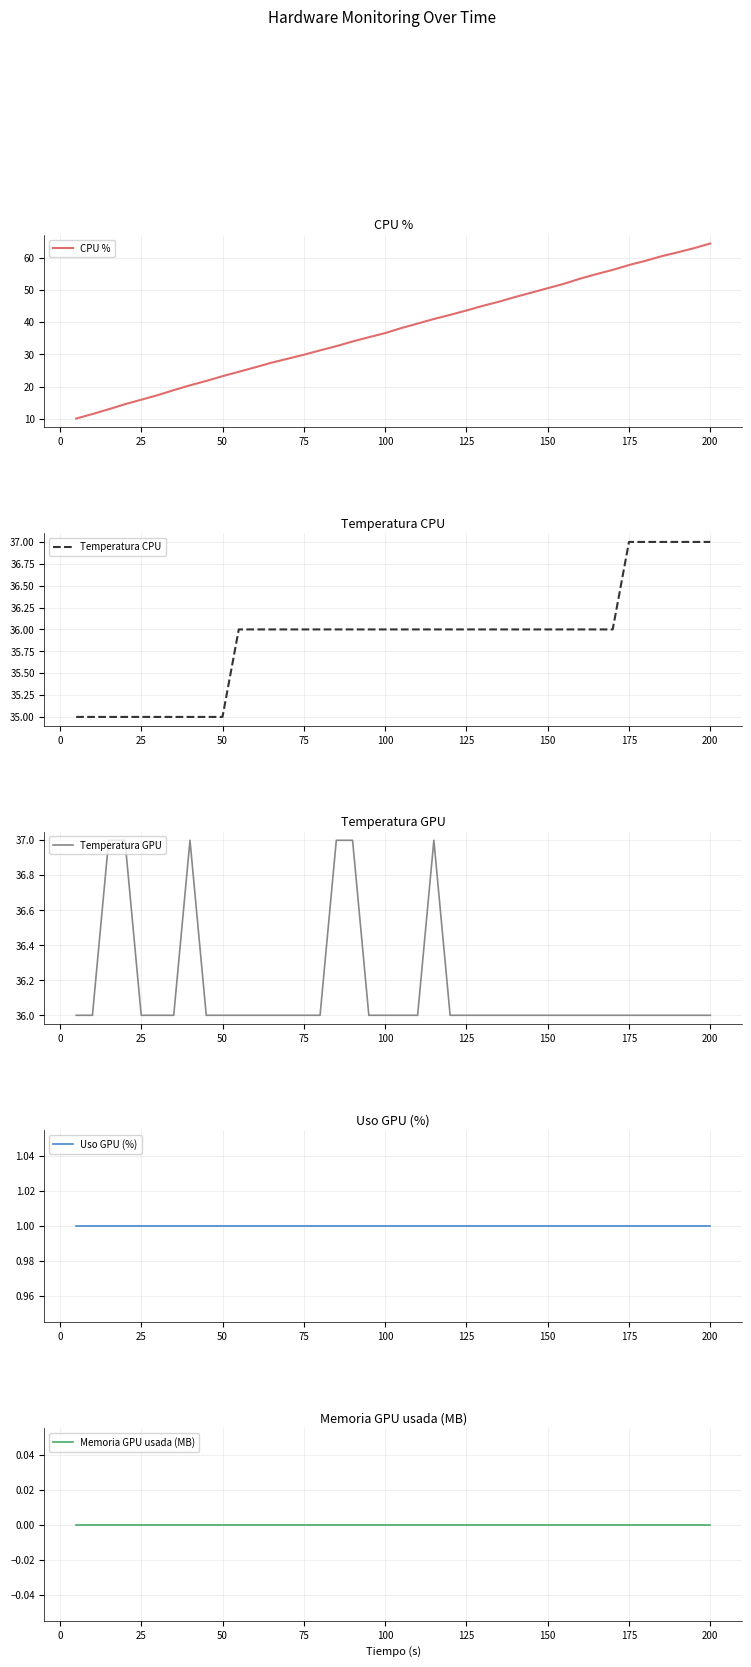

The CPU % series shows 64.4 at 200. True or false?

True